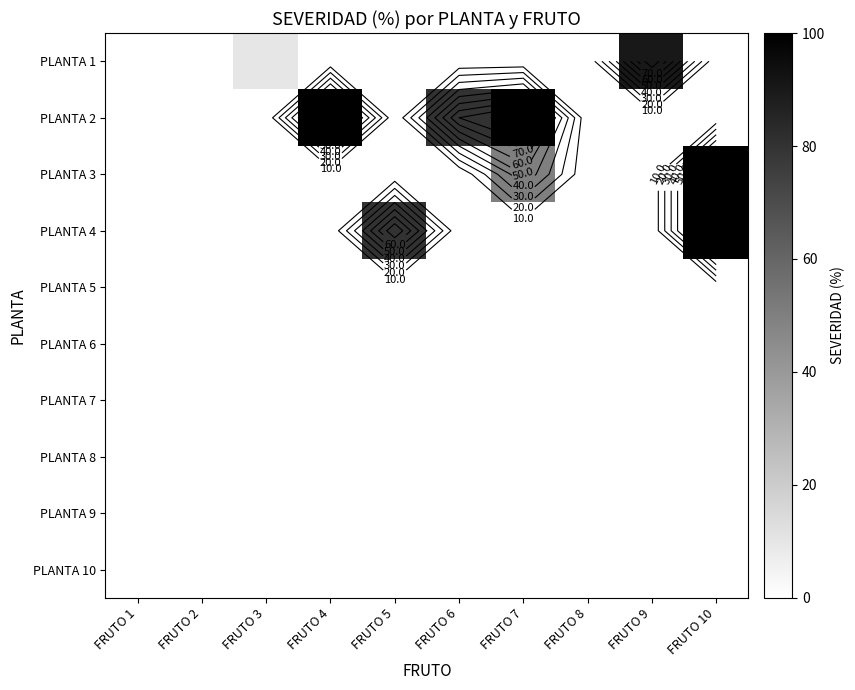

Which category has the lowest value in the PLANTA 6 series?

FRUTO 1